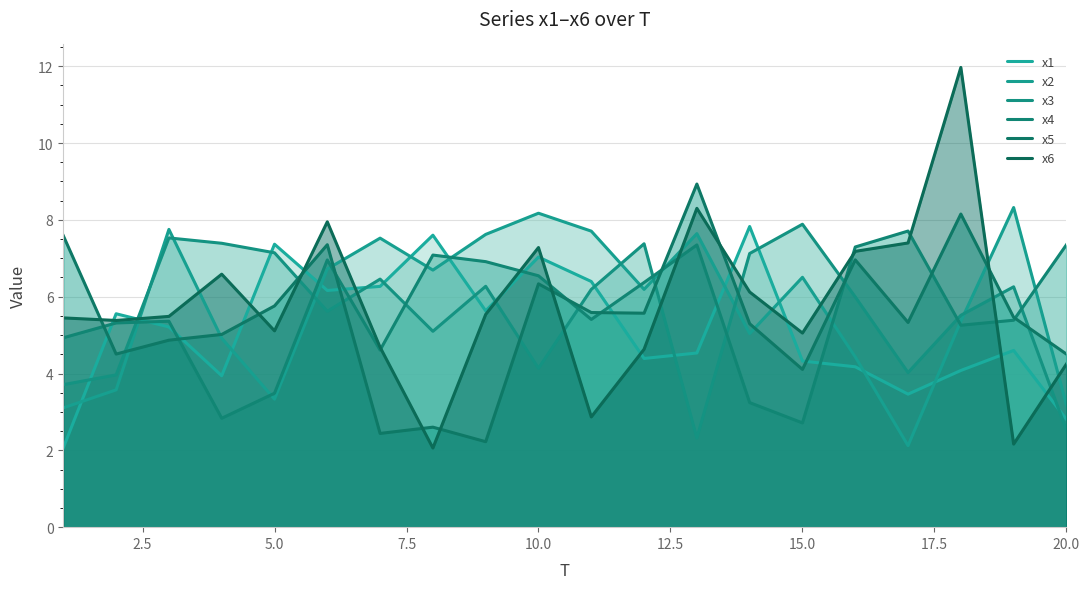

What is the sum of the x4 values at 3 and 1?

10.3